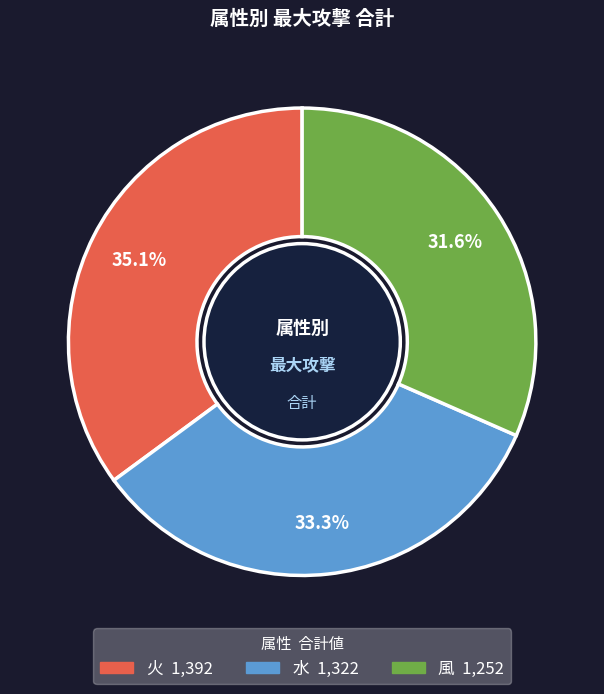

To the nearest percent, what is the difference between the largest and smallest slice percentages?

4%